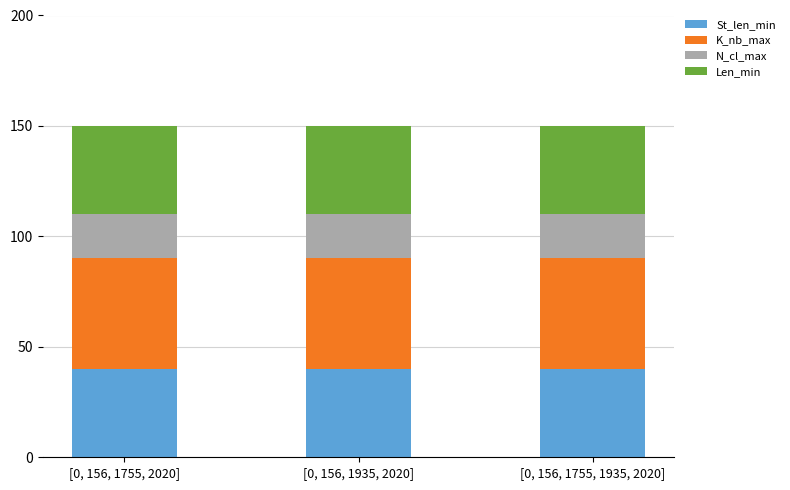

What is the total value across all series at [0, 156, 1755, 2020]?

150